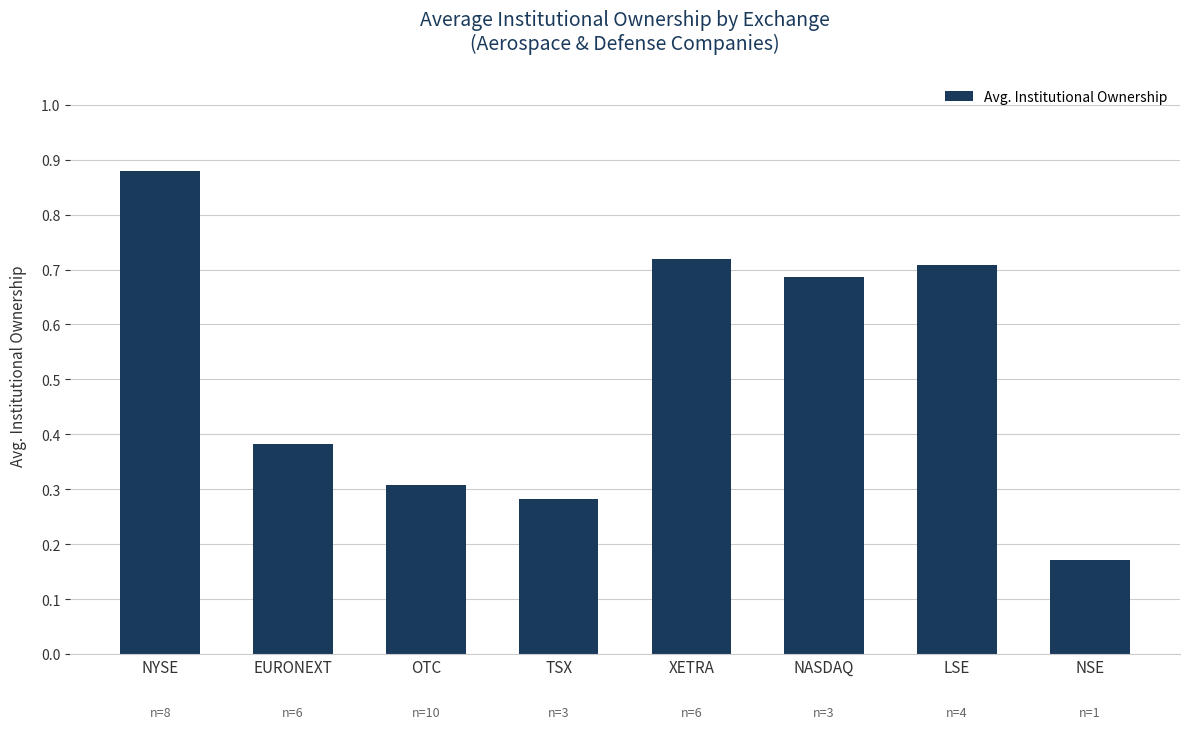

What is the label of the 4th bar from the right?

XETRA